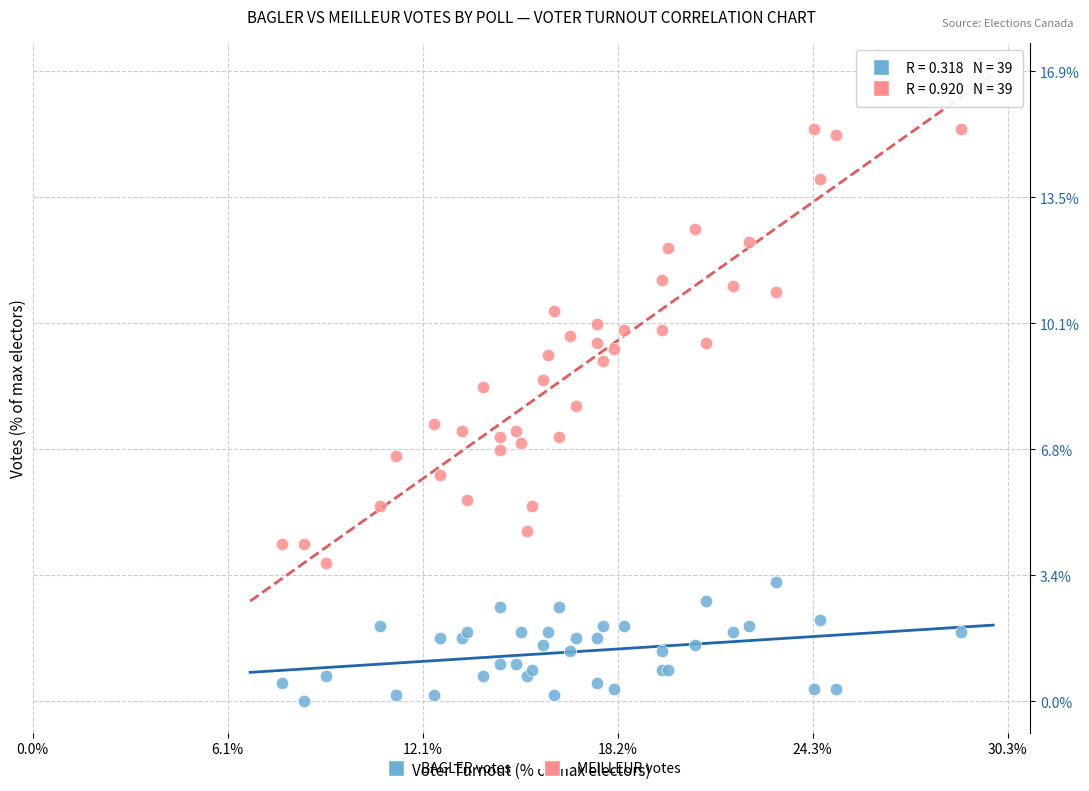

Which series reaches the minimum Y coordinate?

BAGLER votes